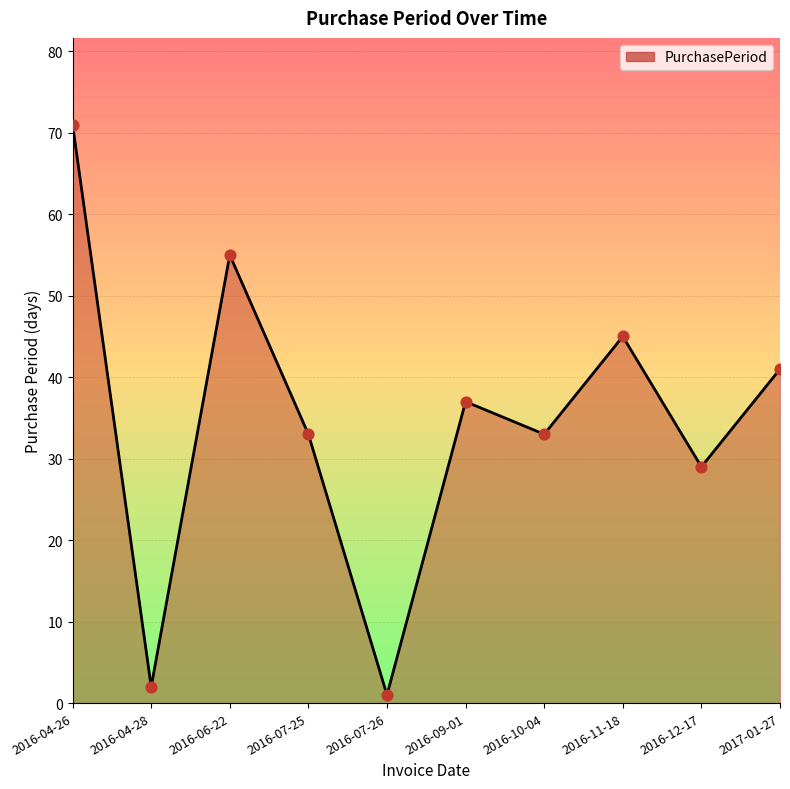

Between 2016-09-01 and 2016-06-22, which is larger?

2016-06-22